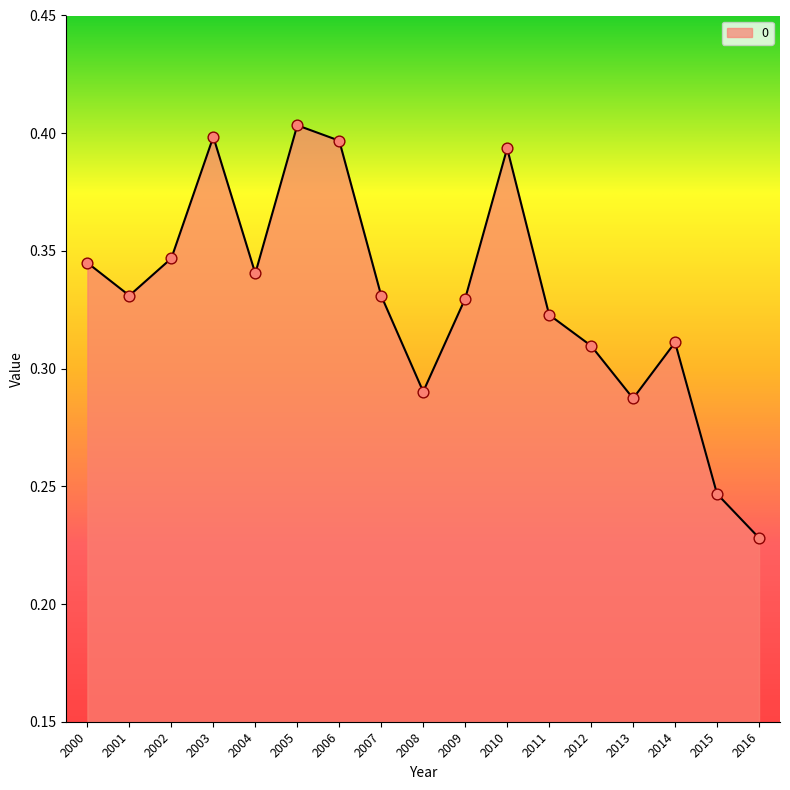

What is the change in value from 2005 to 2011?

-0.1